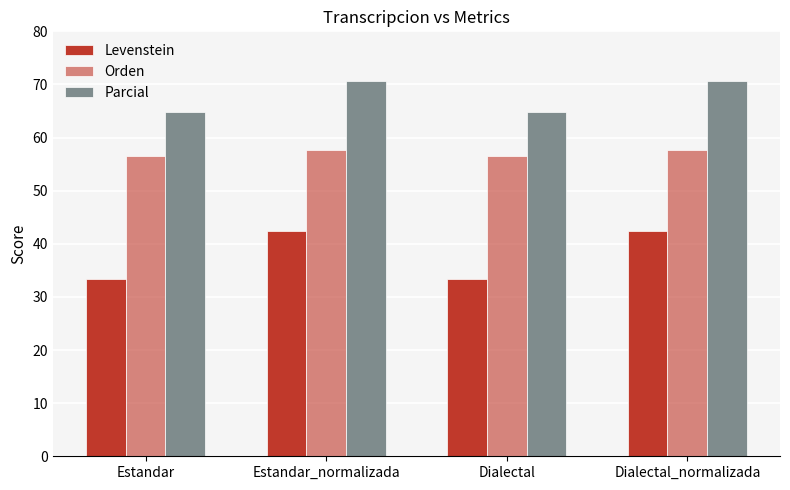

The value of Parcial at Estandar is 28.2. True or false?

False